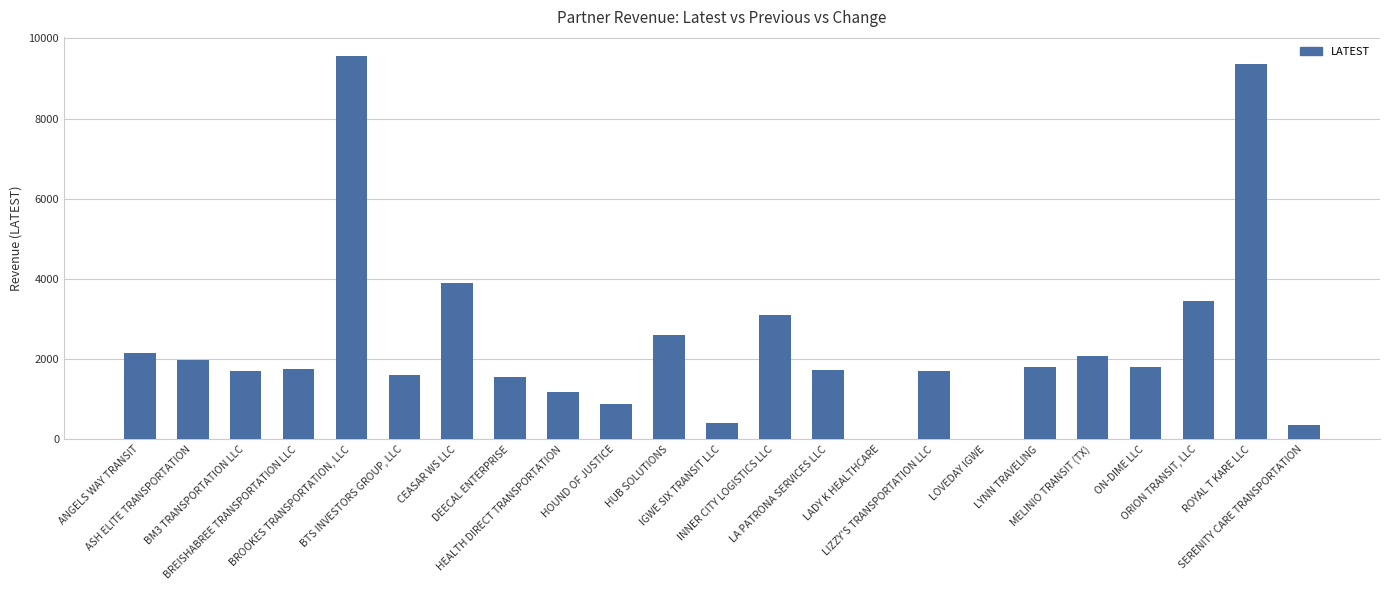

What is the greatest value displayed?

9561.1